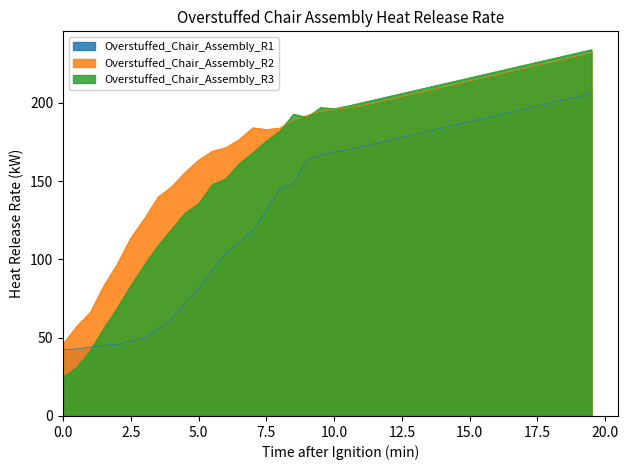

Where is the first local maximum for Overstuffed_Chair_Assembly_R2?

7.0